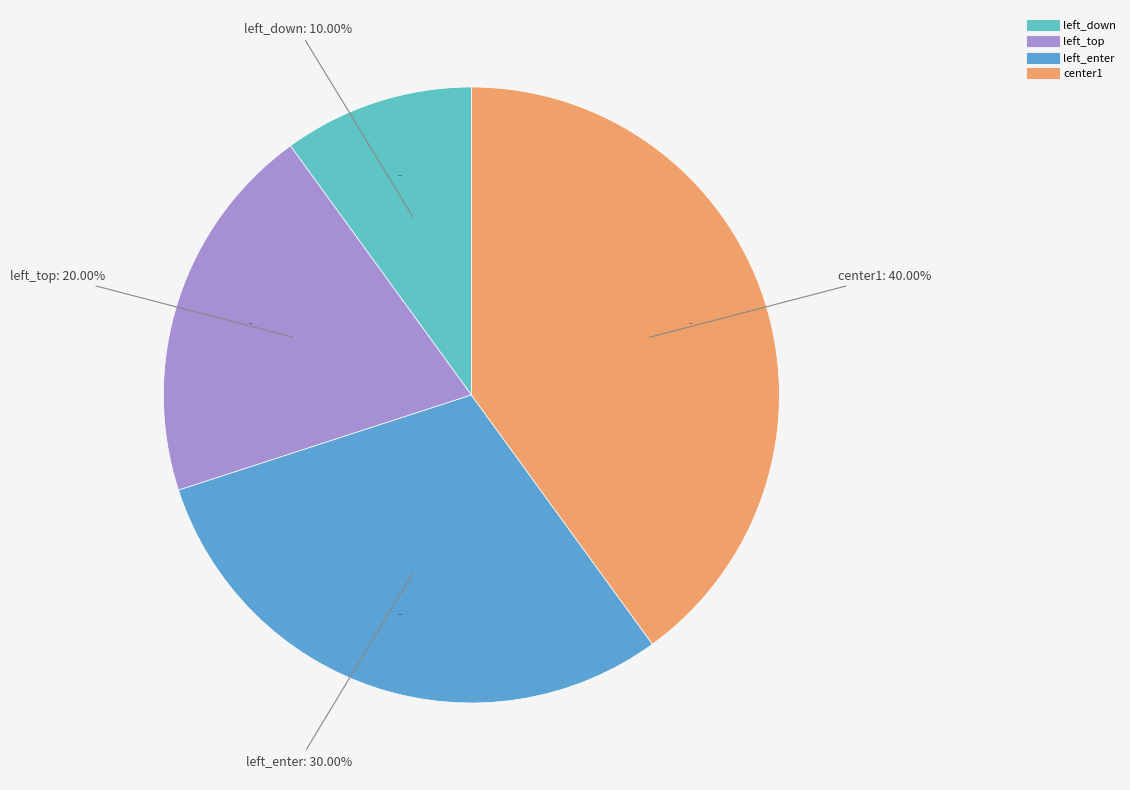

Does left_enter account for over 50% of the chart?

No